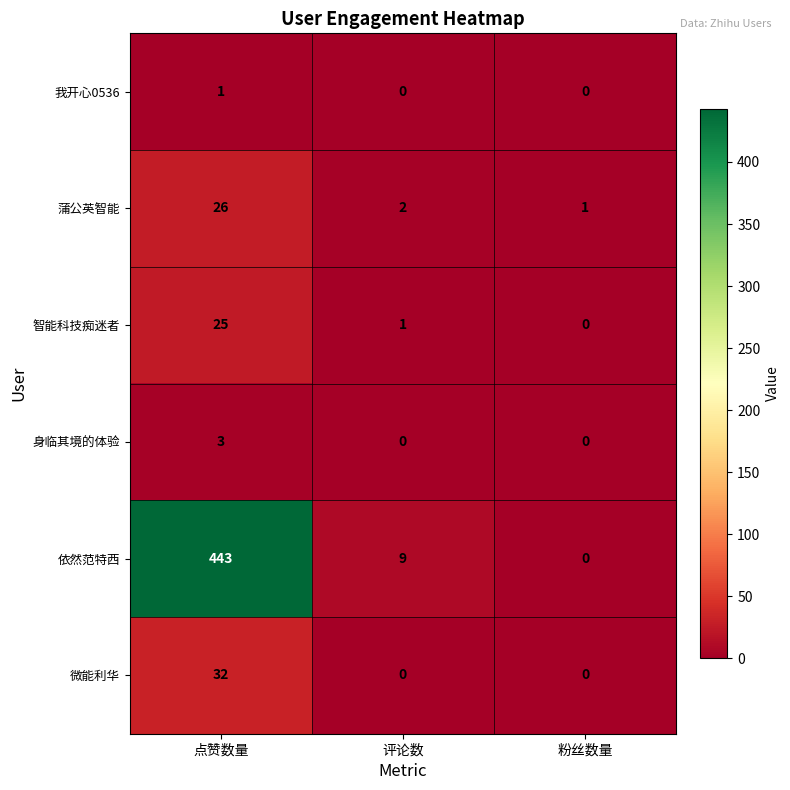

Which series has the largest range (max minus min)?

依然范特西